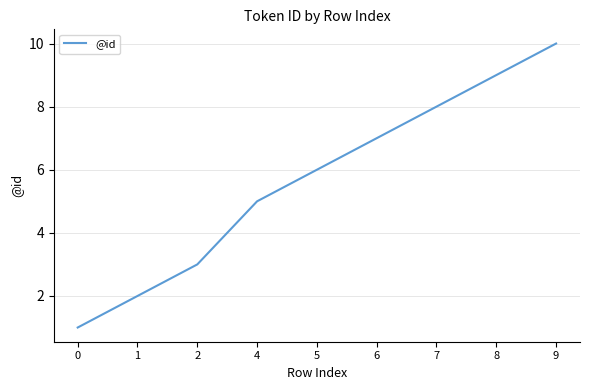

Rank the categories by value from highest to lowest.

9, 8, 7, 6, 5, 4, 2, 1, 0